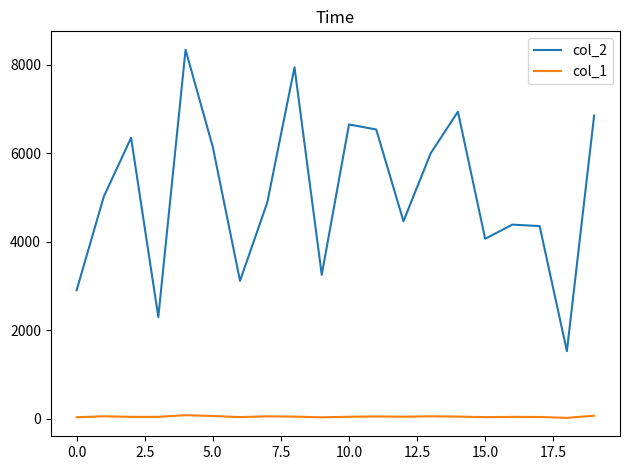

What is the maximum value shown in the chart?

8338